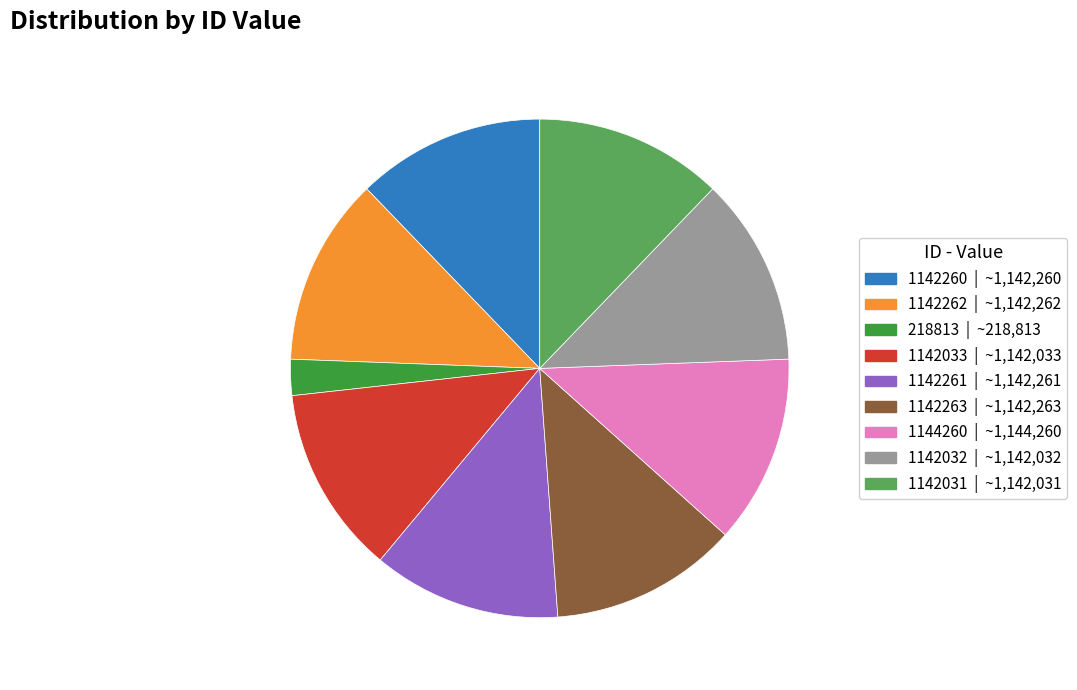

Which category has the smallest portion of the pie?

218813